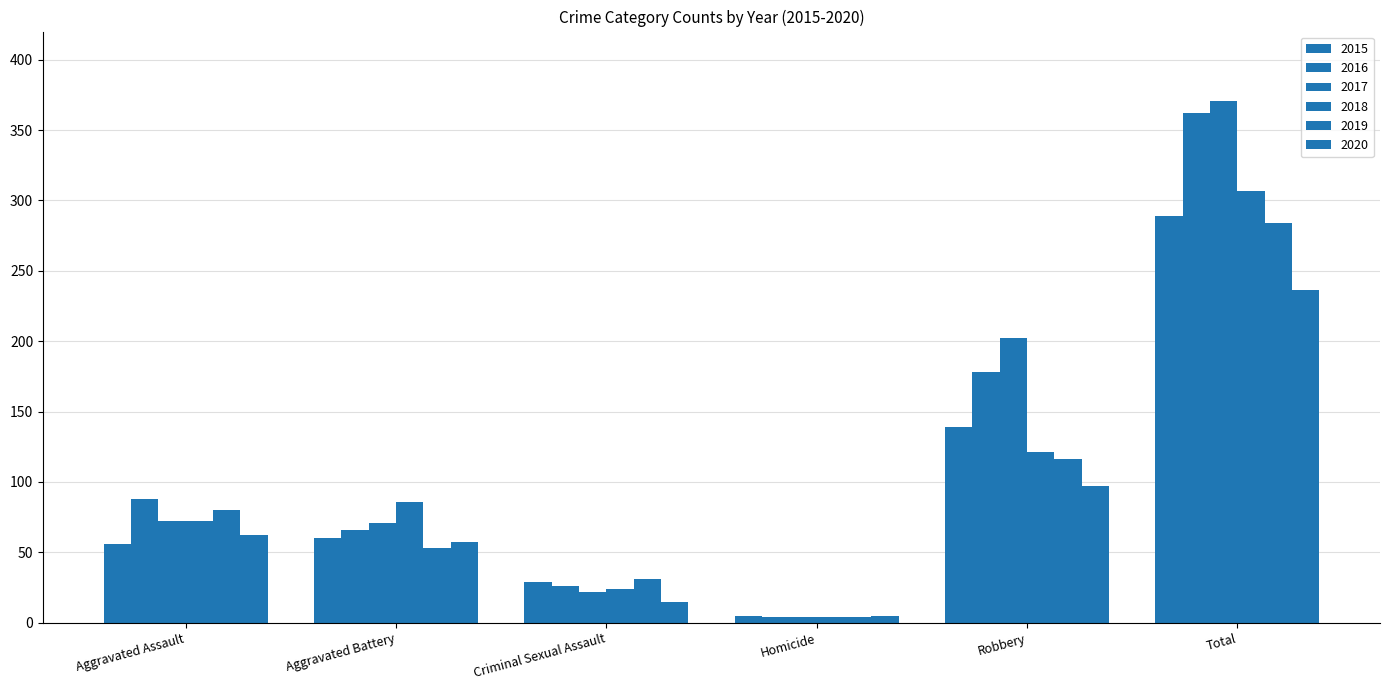

Which category has the highest value in the 2016 series?

Total